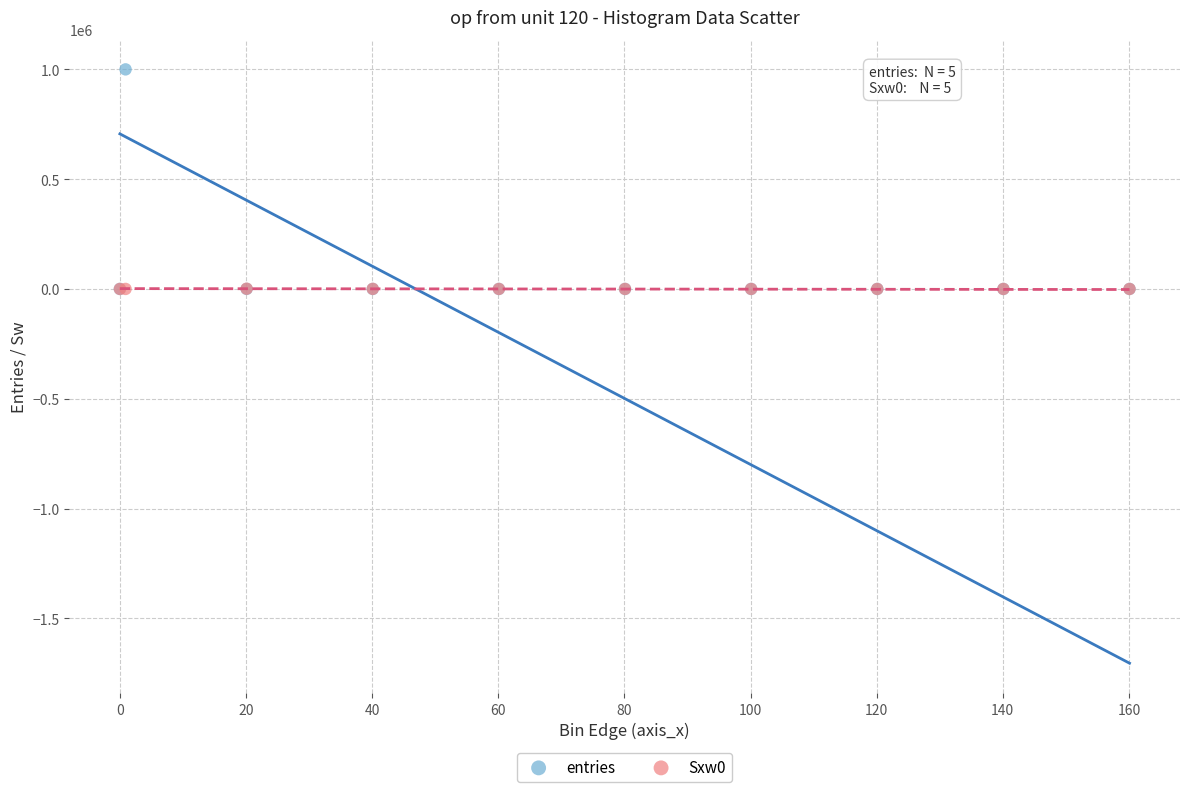

Which series contains the highest Y value?

entries